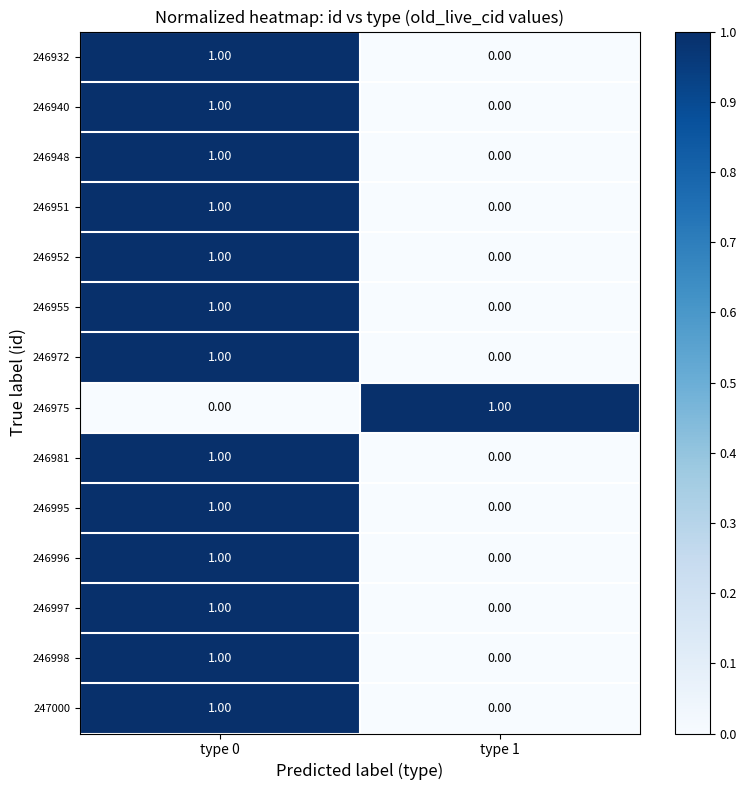

Is the value of 246981 at type 1 greater than the value of 246932 at type 0?

No